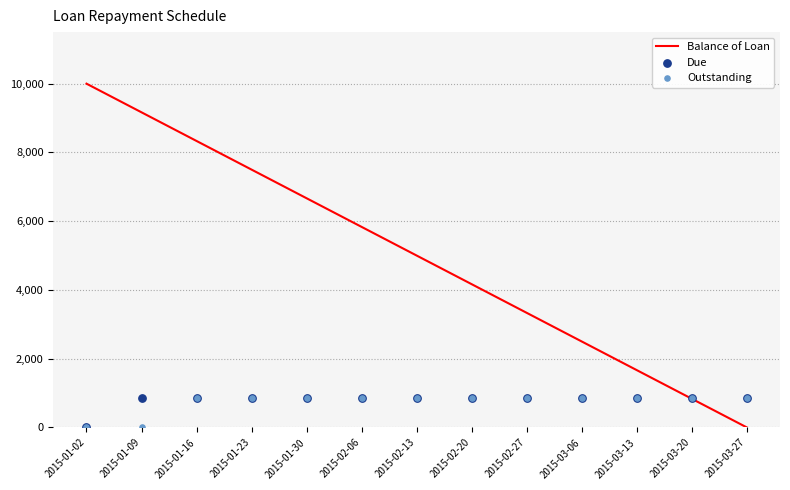

Which series has the largest total across all categories?

Balance of Loan